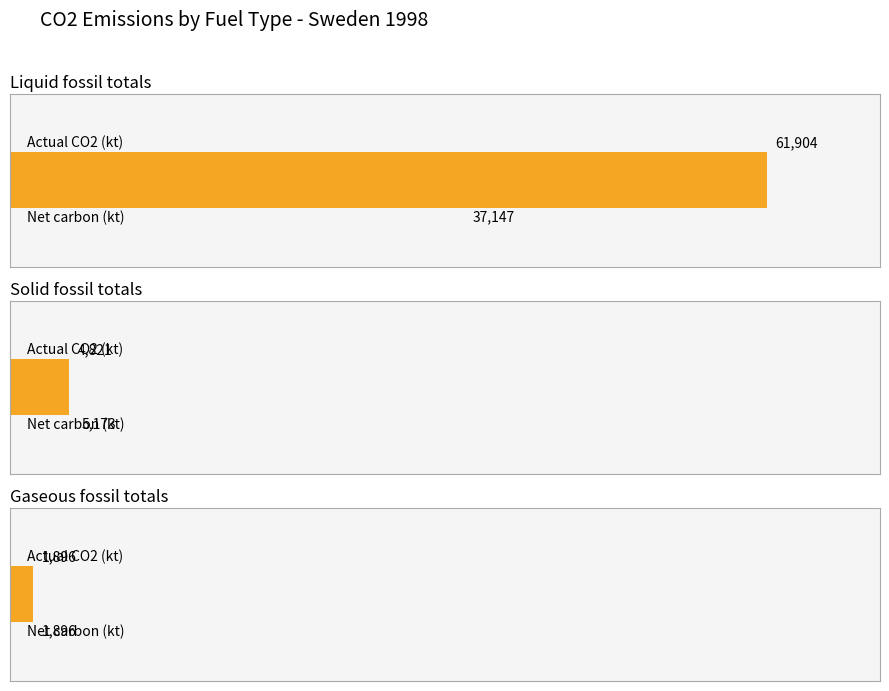

What is the average value of the Actual CO2 emissions series?

22873.6